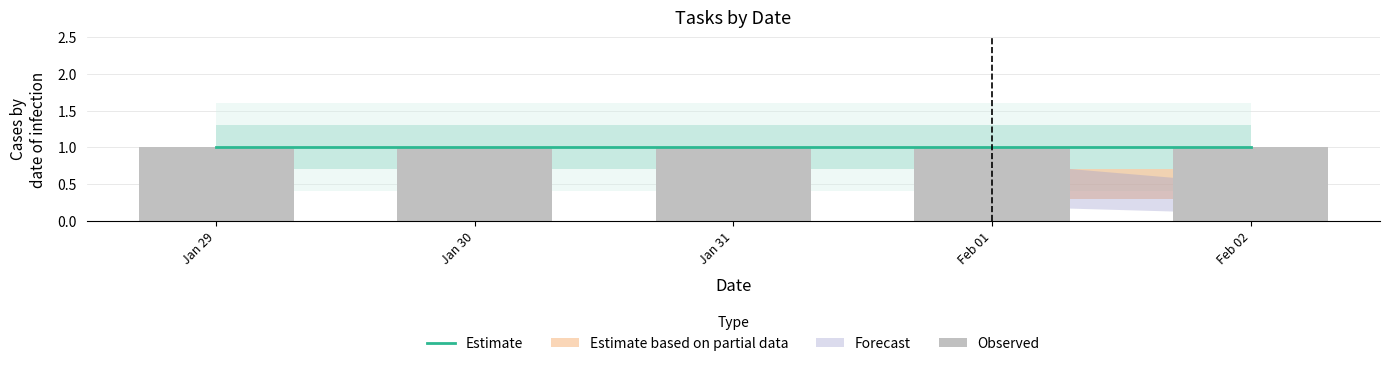

Is it true that  -  equals 1 at 2018-01-31?

False